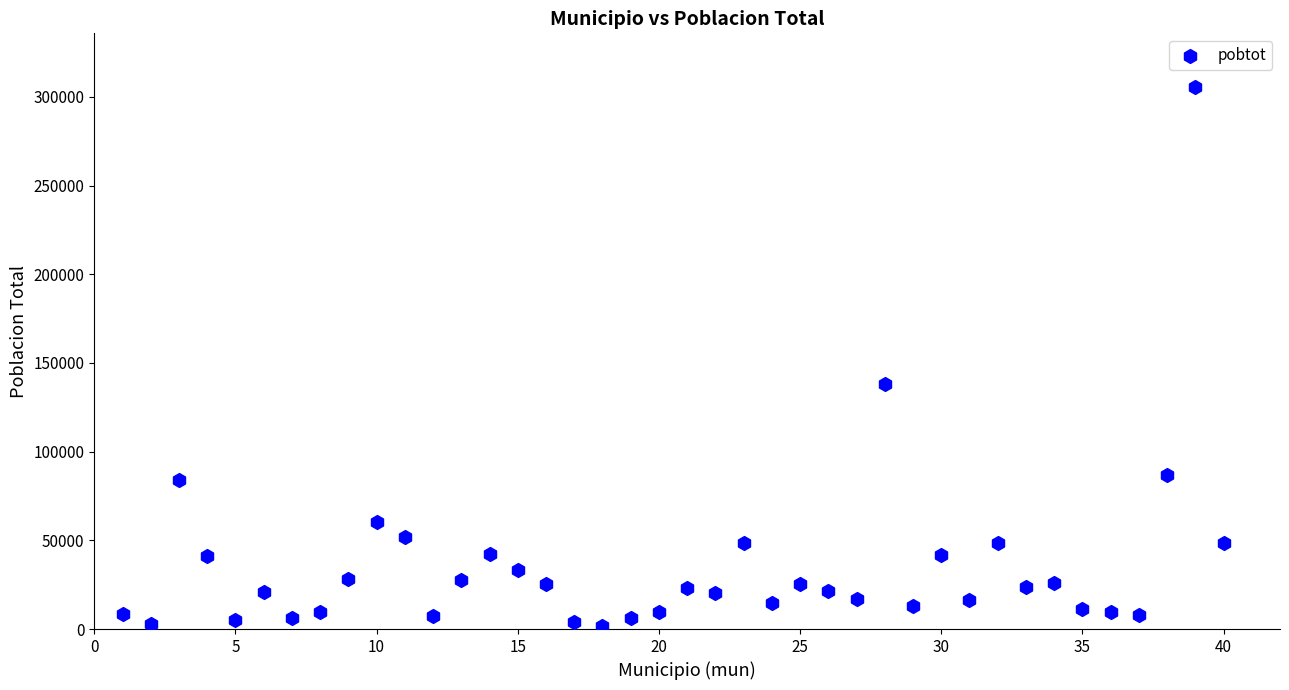

What is the range of X values (max minus min)?

39